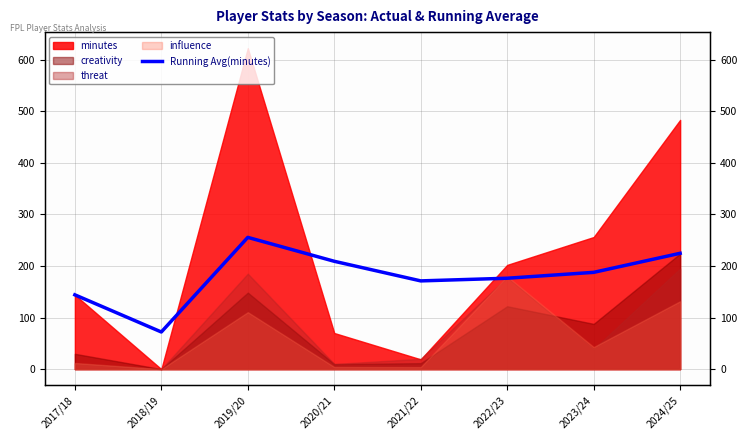

Count the number of categories in the chart.

8